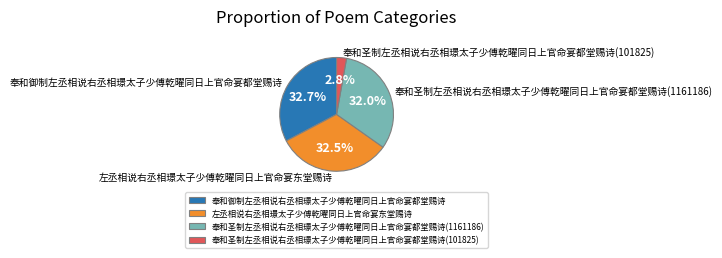

The 奉和圣制左丞相说右丞相璟太子少傅乾曜同日上官命宴都堂赐诗(101825) slice represents 3% of the pie. True or false?

True